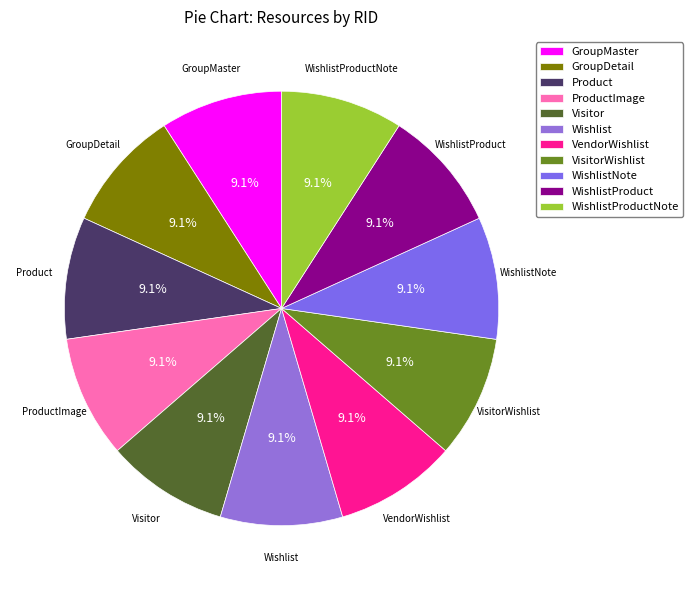

What is the ratio of the value at ProductImage to the value at Wishlist?

1.0